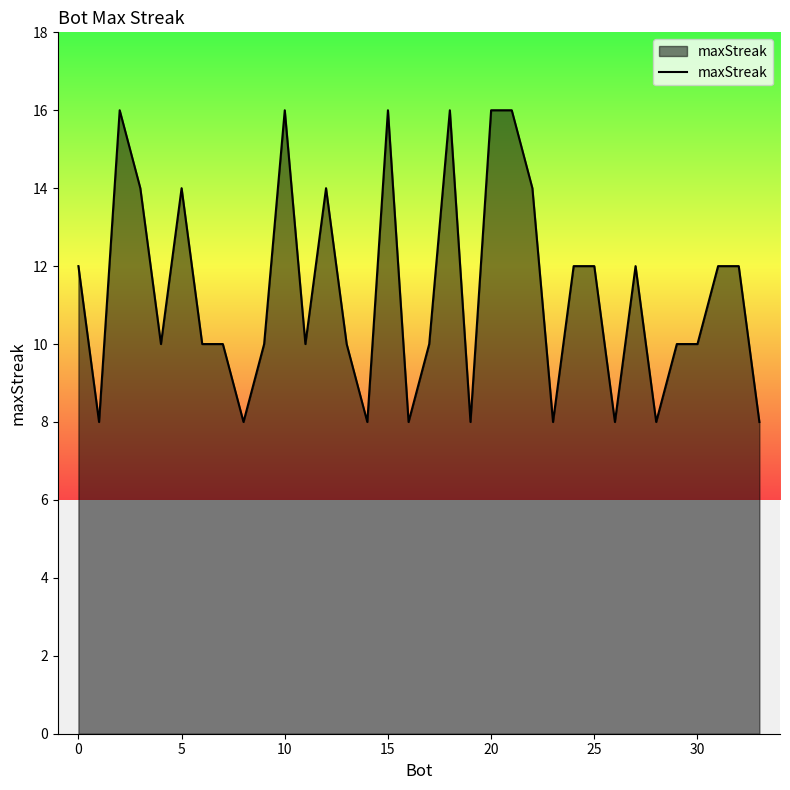

Count the values in the range 8 to 14.

28